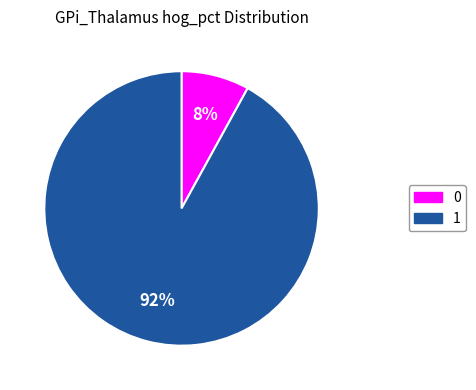

Is the sum of 1 and 0 greater than half?

Yes